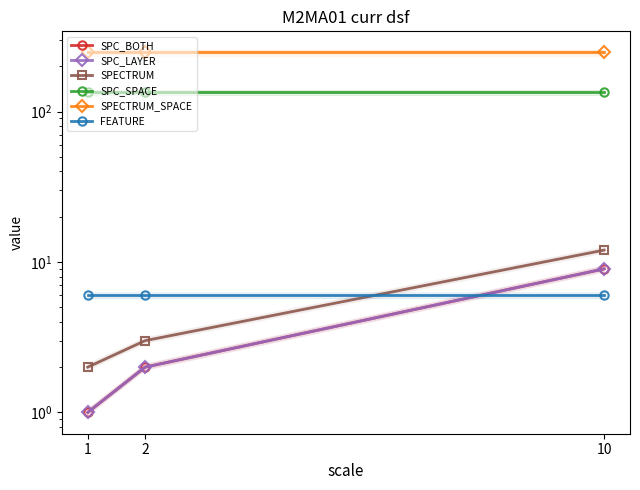

Read the SPECTRUM_SPACE value at 2.

247